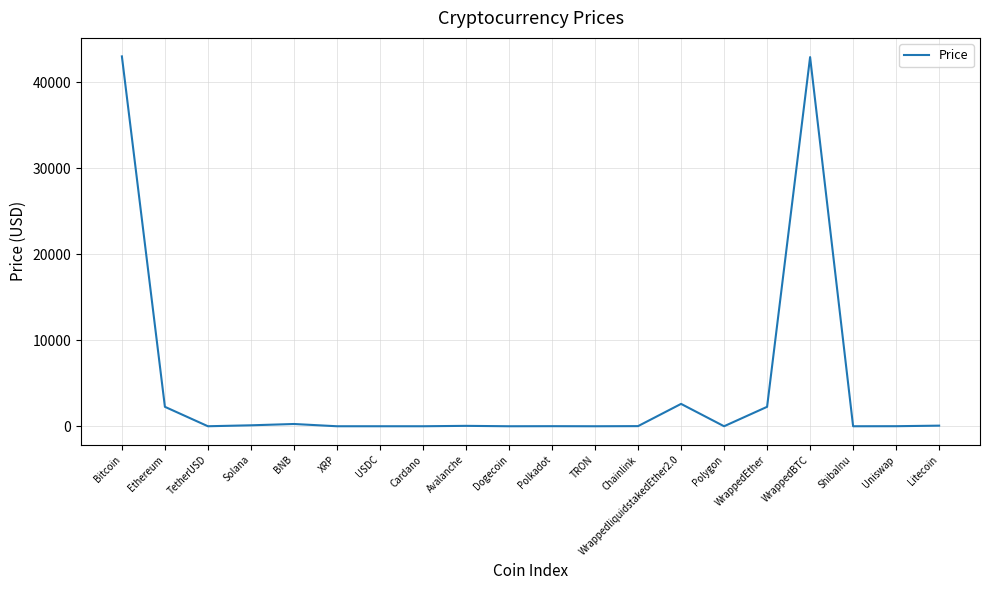

Which category has the highest value across all series?

Bitcoin